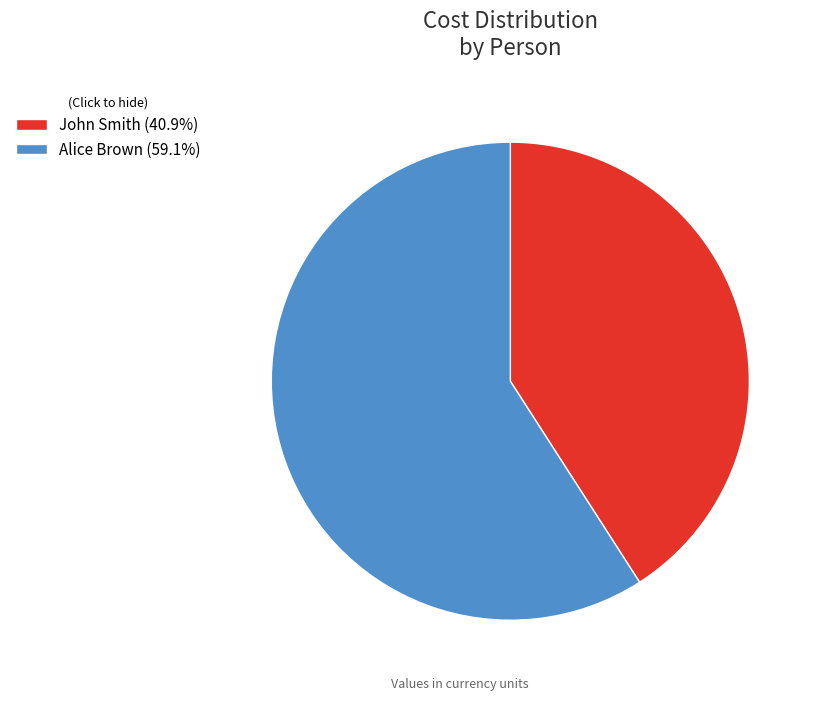

What is the ratio of the value at John Smith (40.9%) to the value at Alice Brown (59.1%)?

0.7